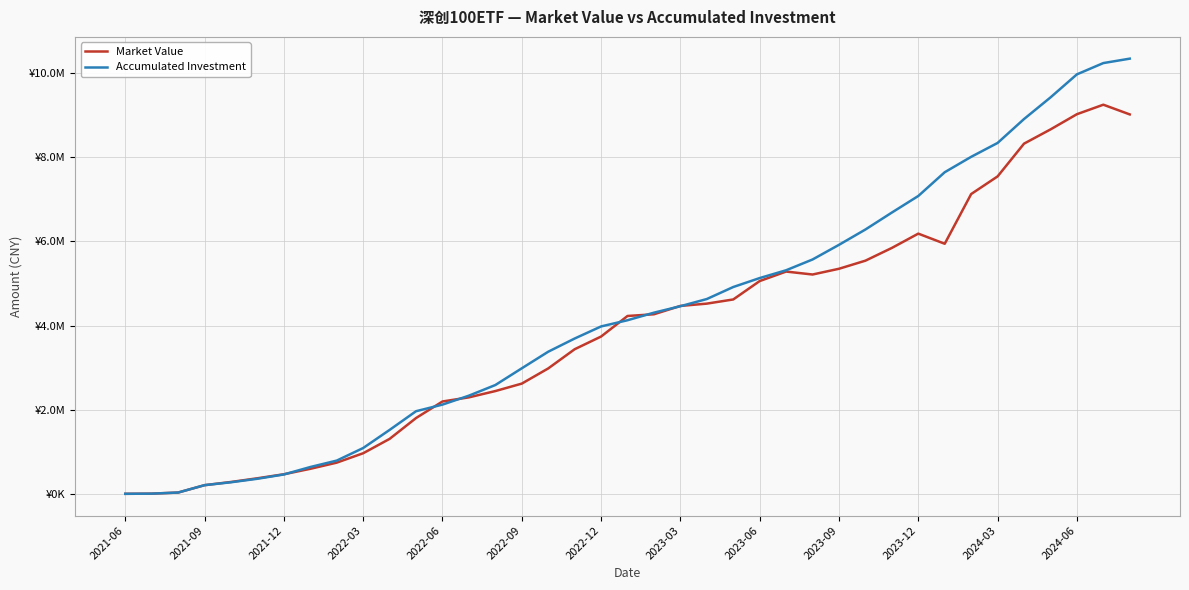

After their last crossing, which series has the higher values: Accumulated Investment or Market Value?

Accumulated Investment